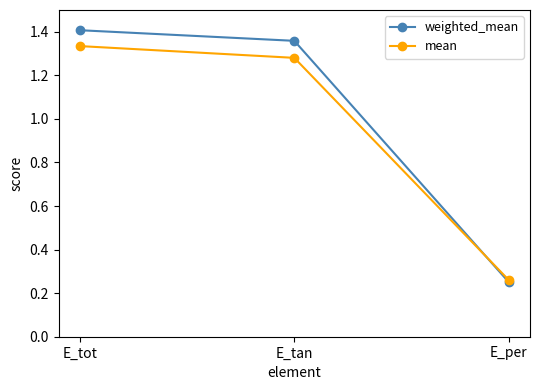

At which category is the sum across all series the highest?

E_tot